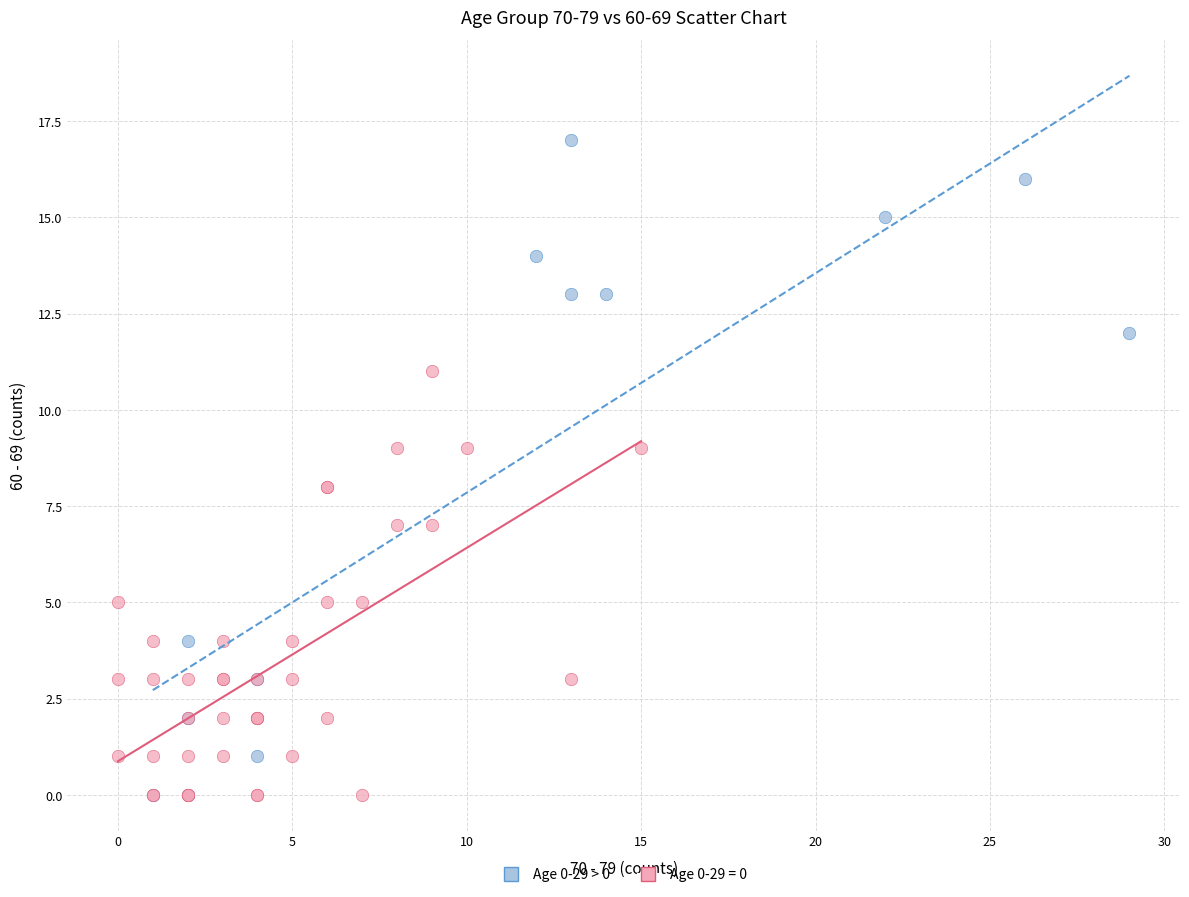

Which series reaches the maximum Y coordinate?

Age 0-29 > 0